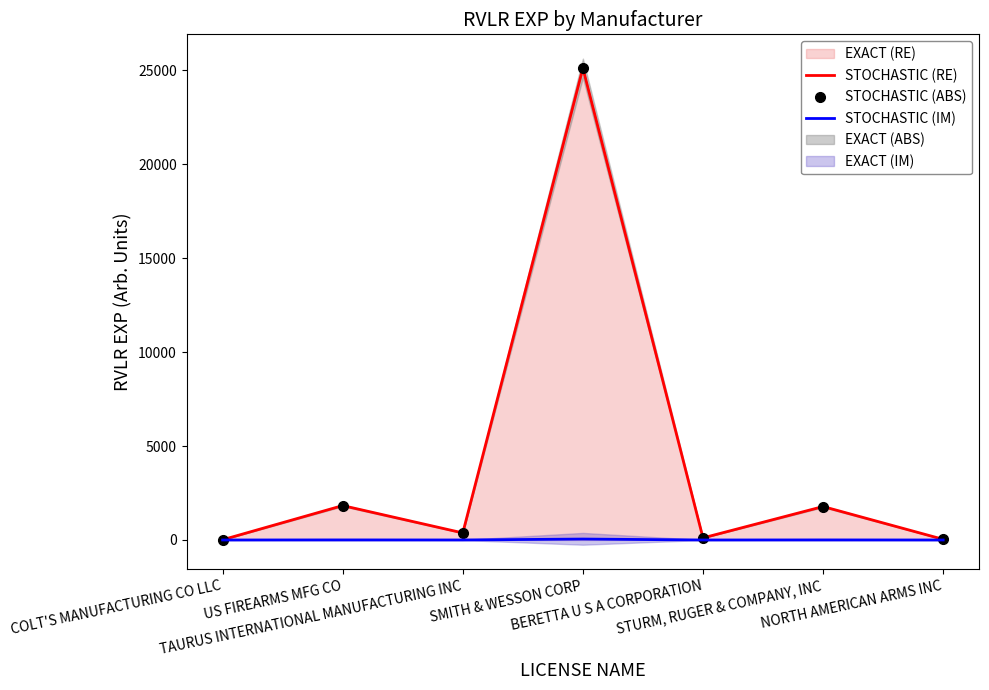

What is the average value of the STOCHASTIC (IM) series?

8.4